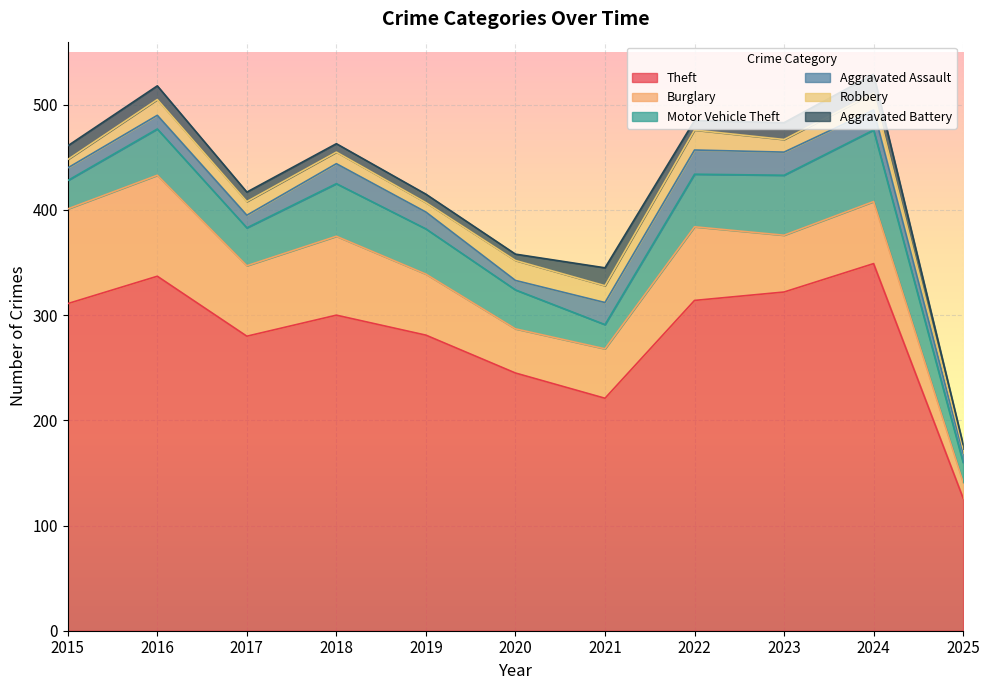

Rank the series at 2020 from lowest to highest value.

Aggravated Battery, Aggravated Assault, Robbery, Motor Vehicle Theft, Burglary, Theft